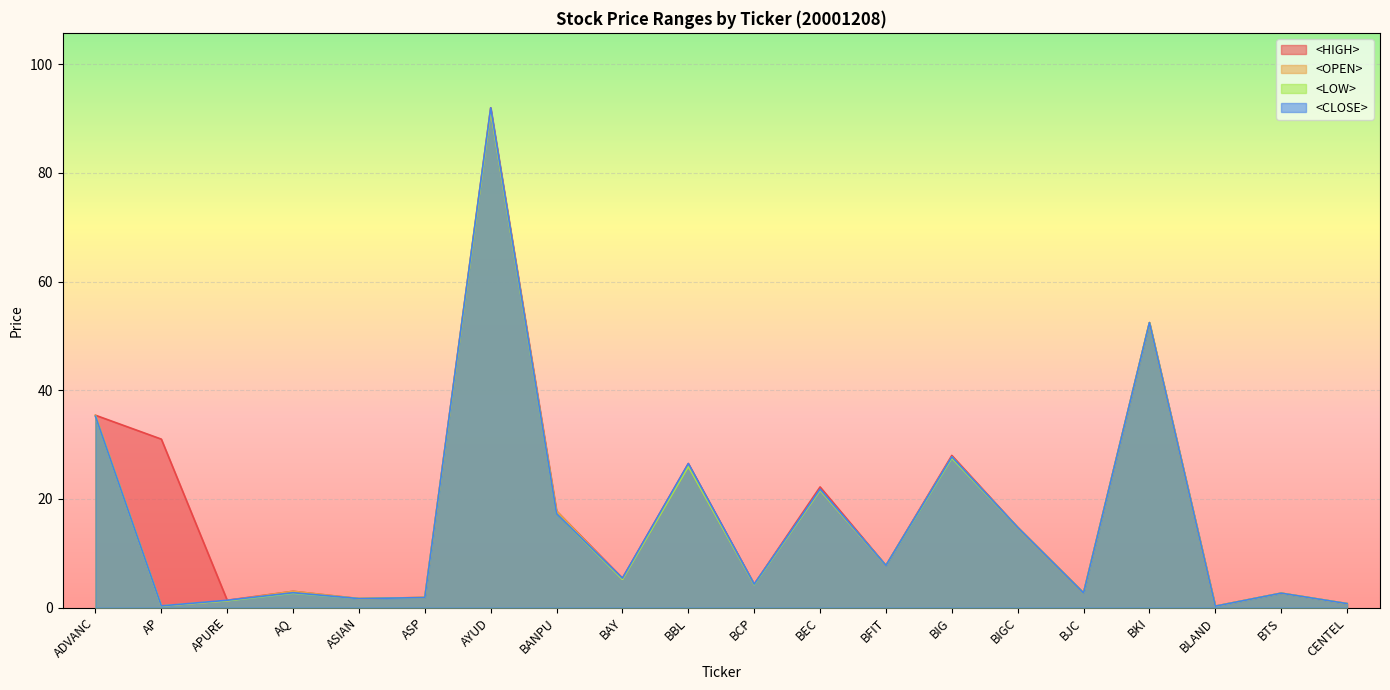

What is the maximum value for <OPEN>?

91.5